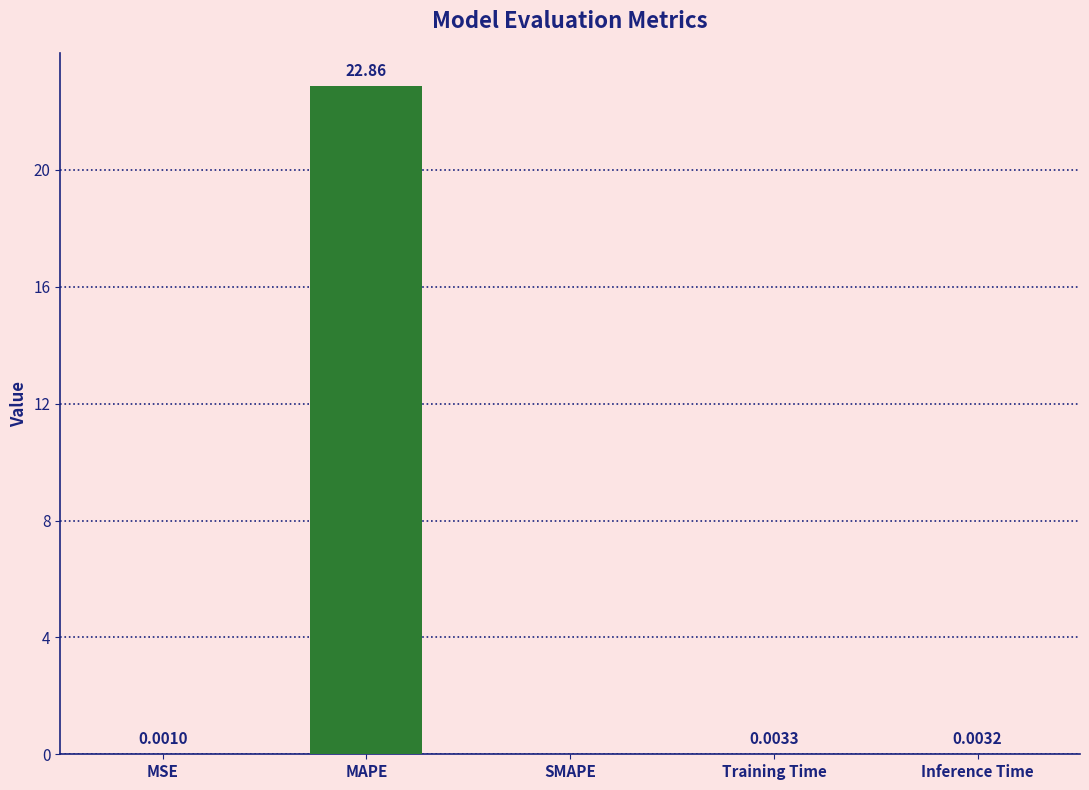

What is the sum of all values?

22.9